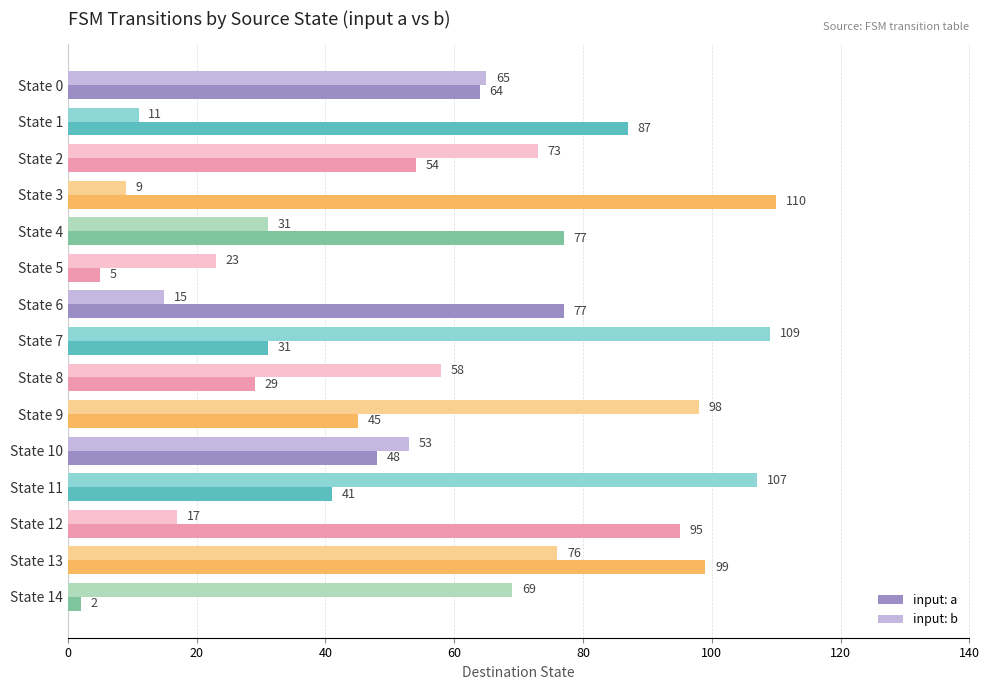

At which category is the sum across all series the highest?

State 13